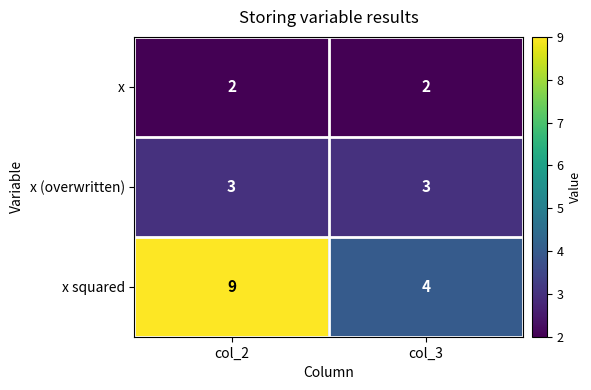

The x (overwritten) series shows 3 at col_3. True or false?

True